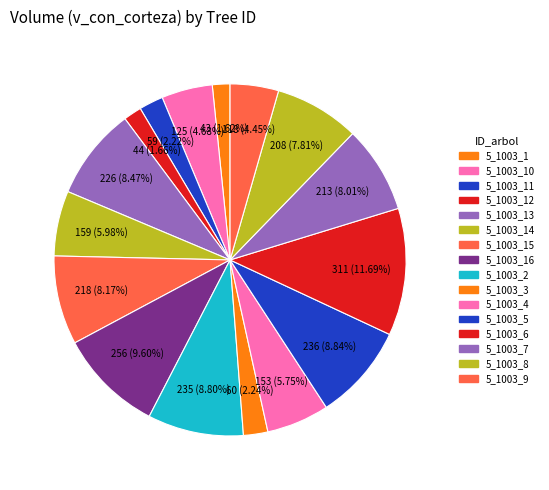

How many slices are in this pie chart?

16